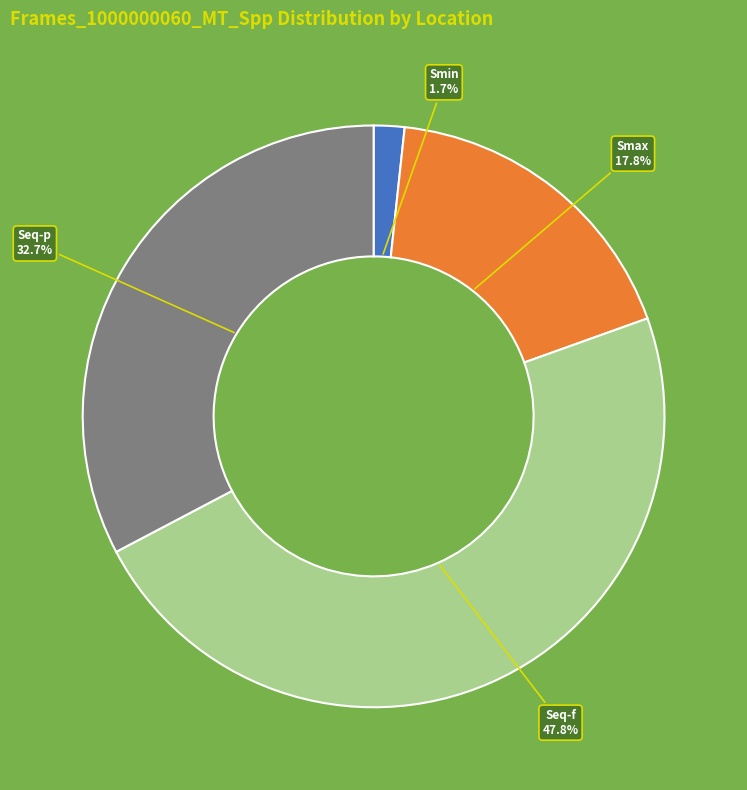

Does Seq-f account for over 50% of the chart?

No